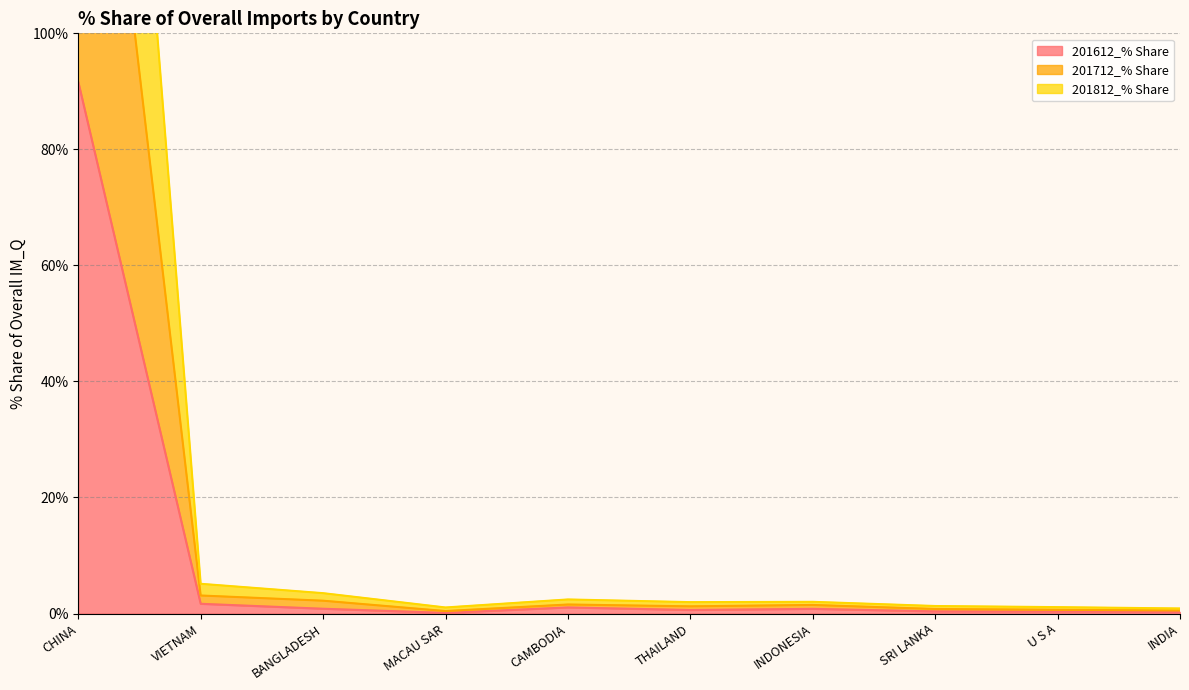

Which series has the widest spread of values?

201812_% Share